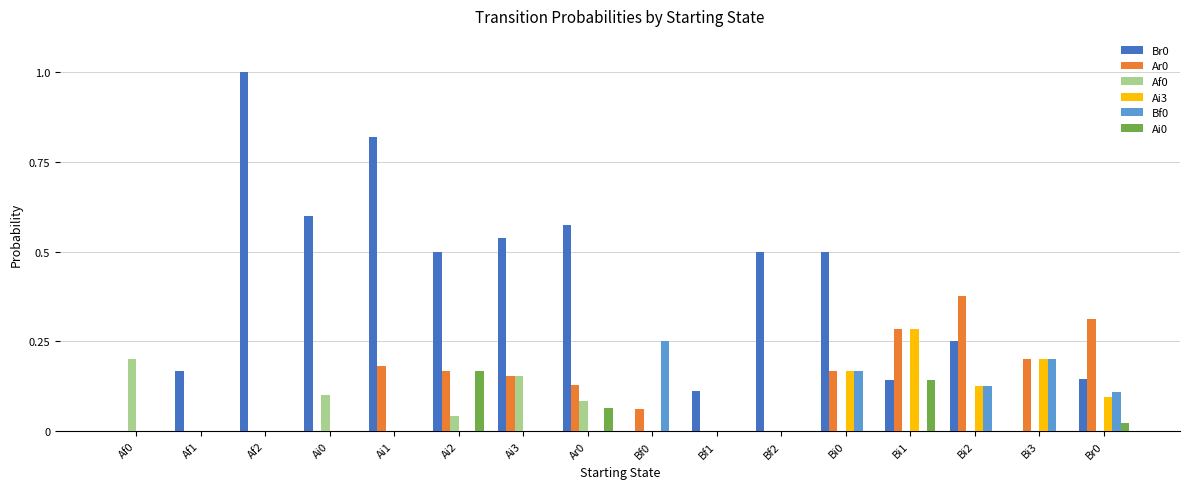

Is it true that Ai3 equals 0.1 at Ar0?

False